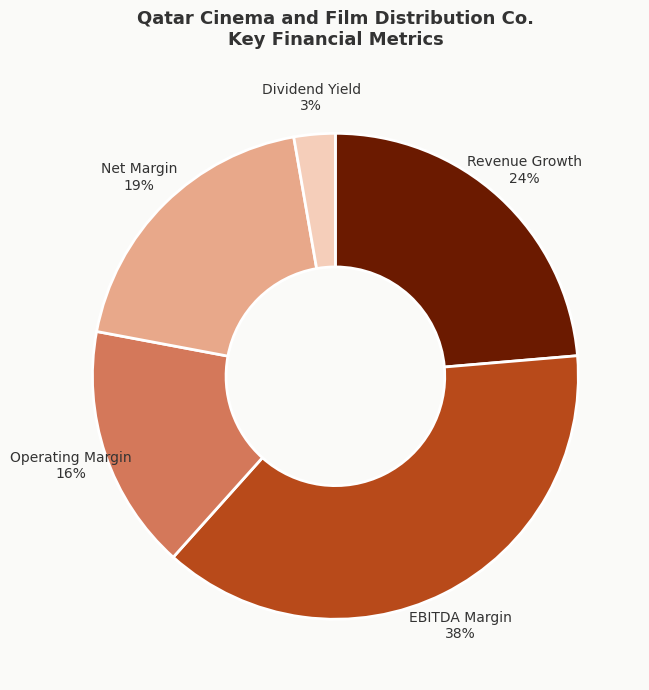

To the nearest percent, what is the difference between the largest and smallest slice percentages?

35%